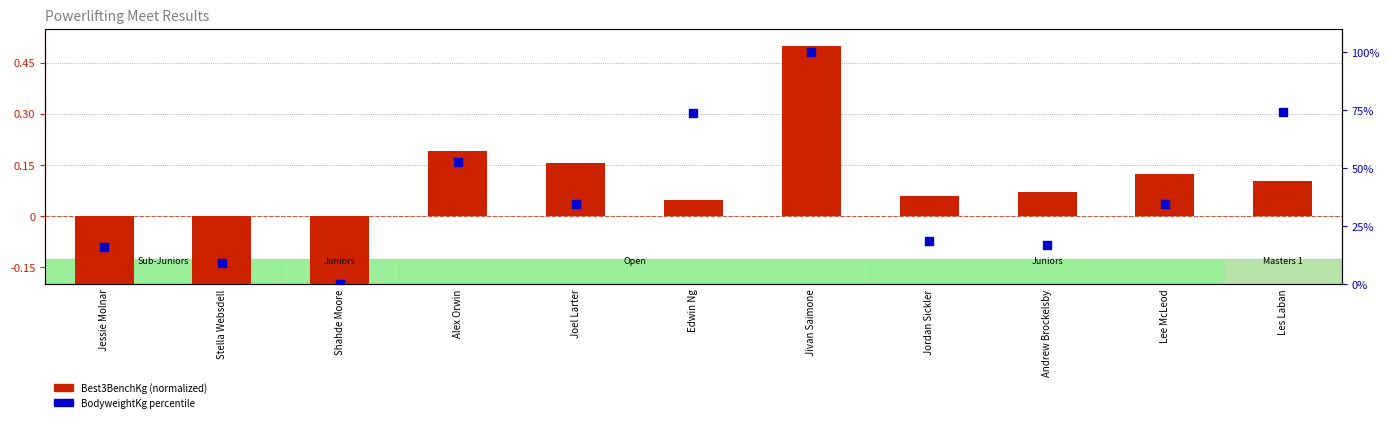

Is the value of BodyweightKg (percentile) at Les Laban greater than the value of Best3BenchKg (normalized) at Alex Orwin?

Yes